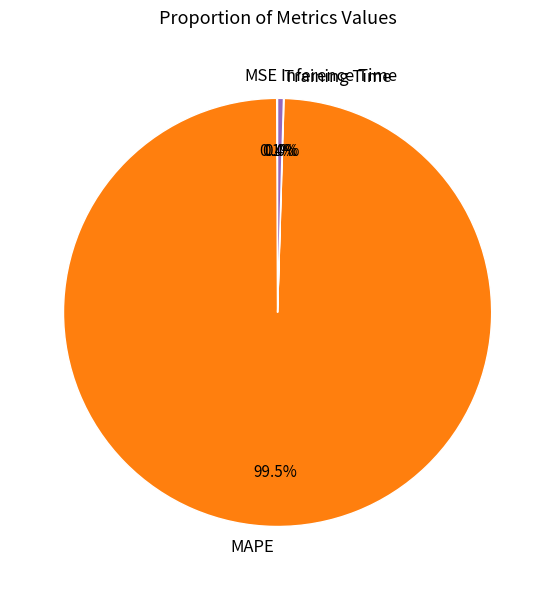

Which slice is the largest?

MAPE